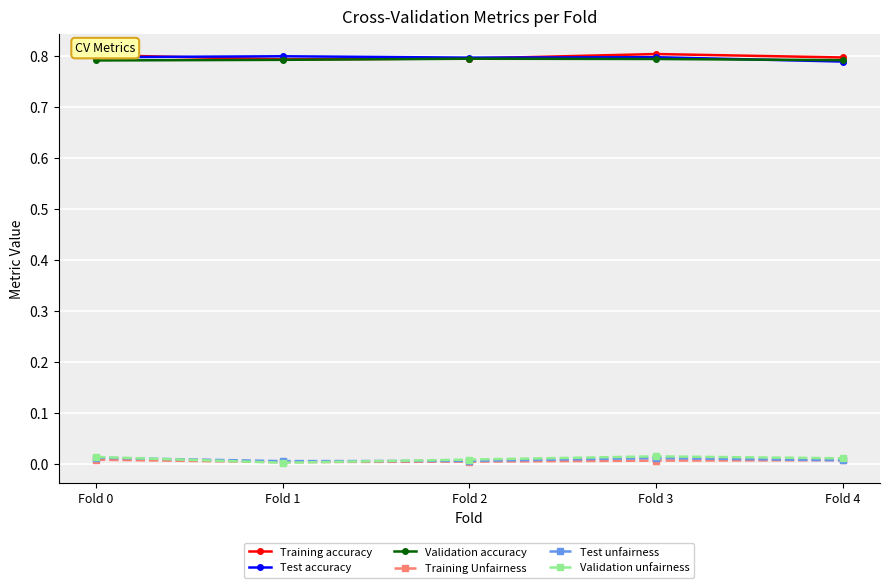

Is the value of Test accuracy at Fold 0 greater than the value of Test unfairness at Fold 1?

Yes